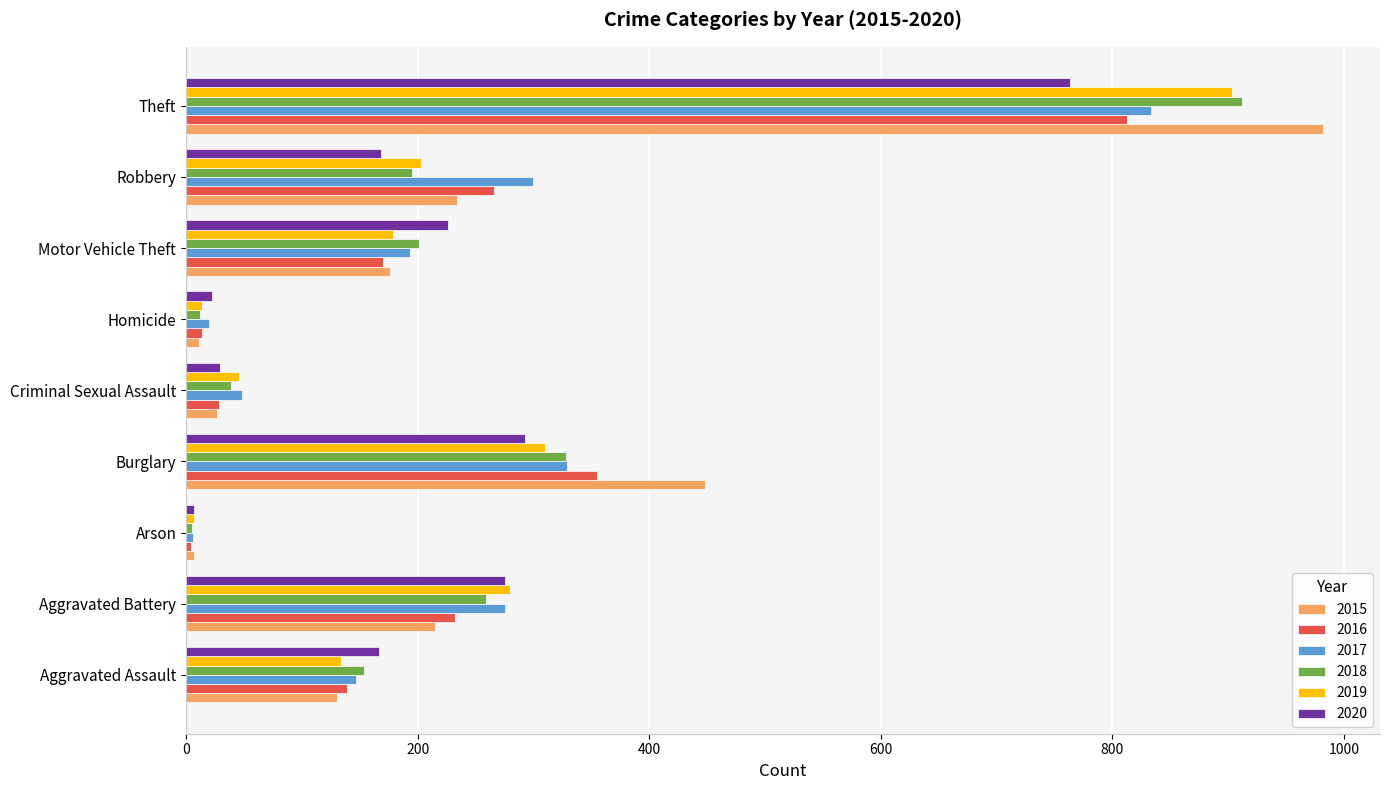

What is the difference between the maximum and minimum values in the 2016 series?

809